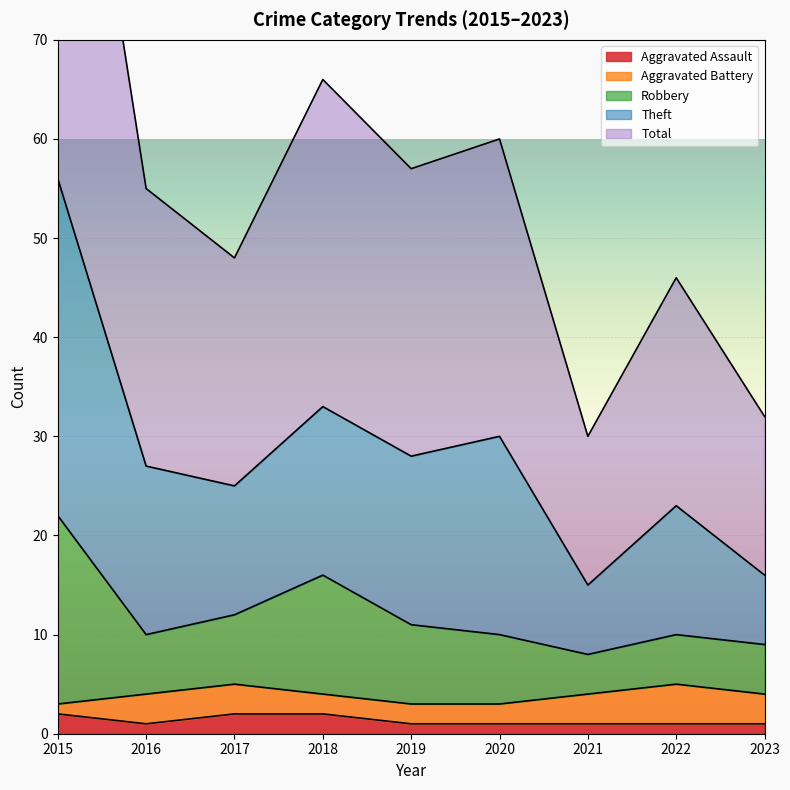

Which series has the widest spread of values?

Theft